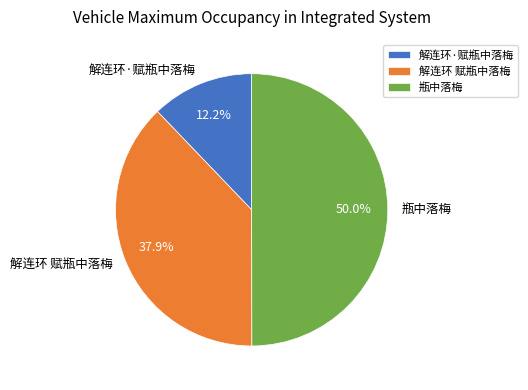

The 解连环·赋瓶中落梅 slice represents 3% of the pie. True or false?

False